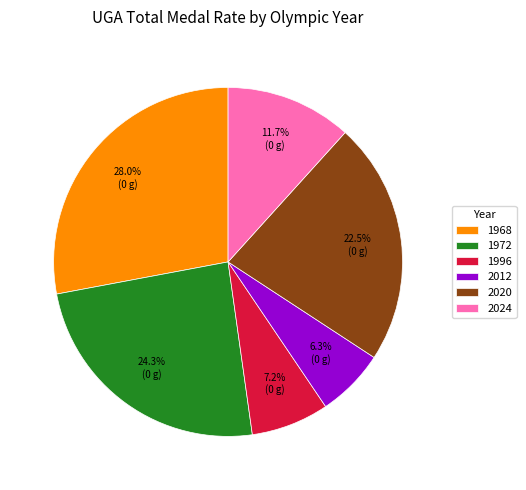

Count the number of slices in the pie.

6